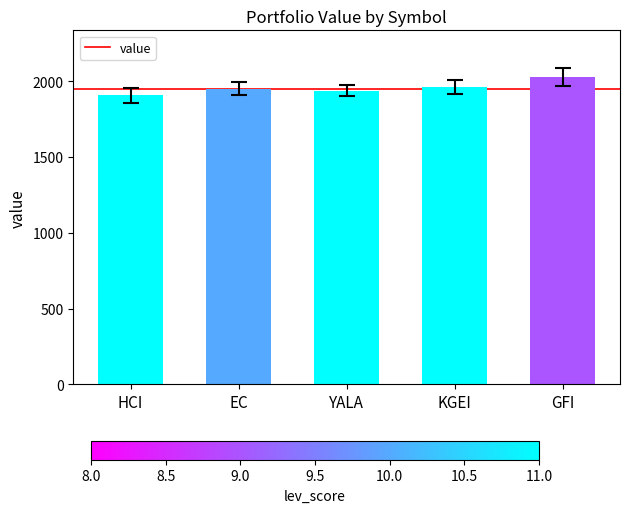

True or false: the data shows 1952.2 at EC.

True